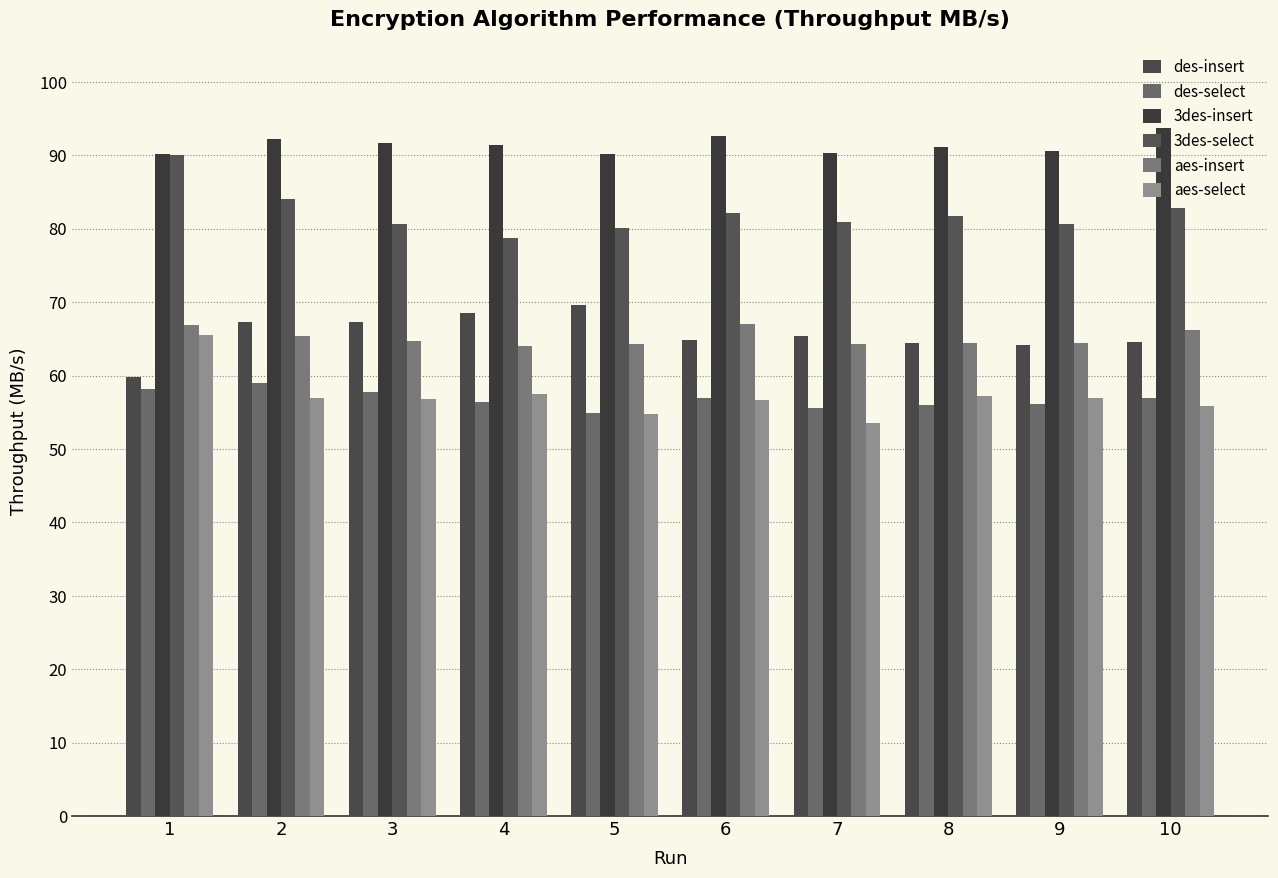

What is the total value across all series at 5?

413.9